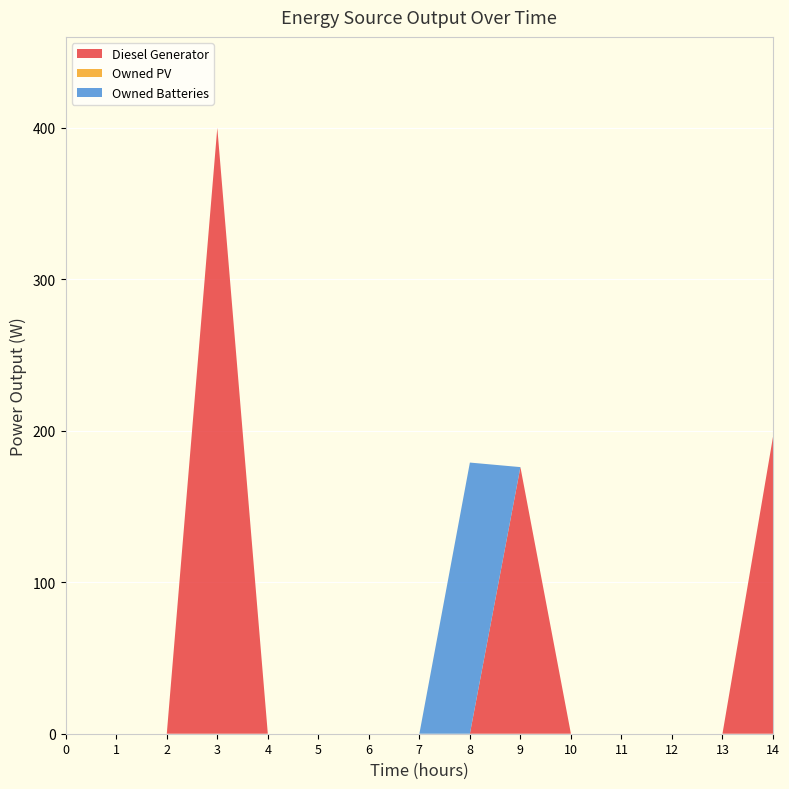

Reading right to left, what are all the values shown in this chart?

Diesel Generator: 196	0	0	0	0	176	0	0	0	0	0	400	0	0	0
Owned PV: 0	0	0	0	0	0	0	0	0	0	0	0	0	0	0
Owned Batteries: 0	0	0	0	0	0	179	0	0	0	0	0	0	0	0